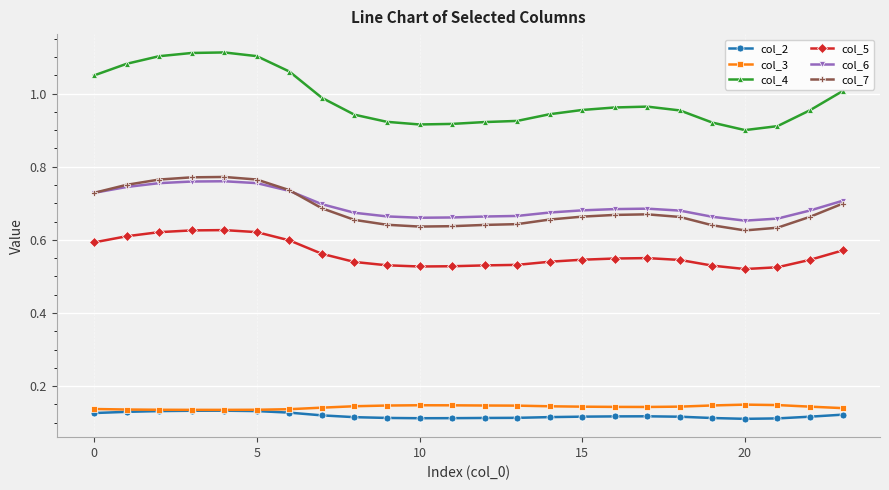

True or false: col_3 and col_5 cross at least once.

False